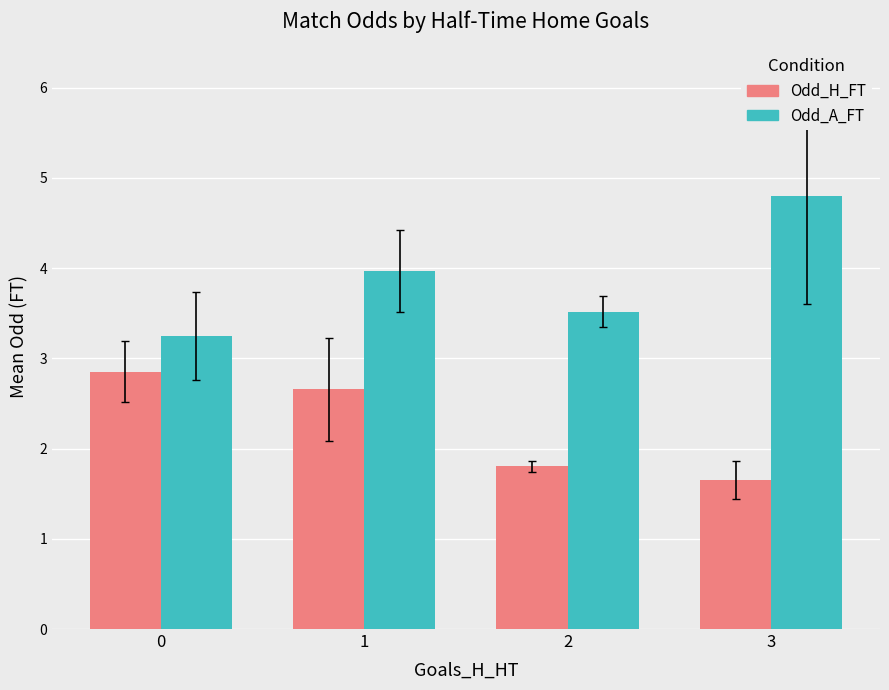

The value of Odd_A_FT at 3 is 4.8. True or false?

True